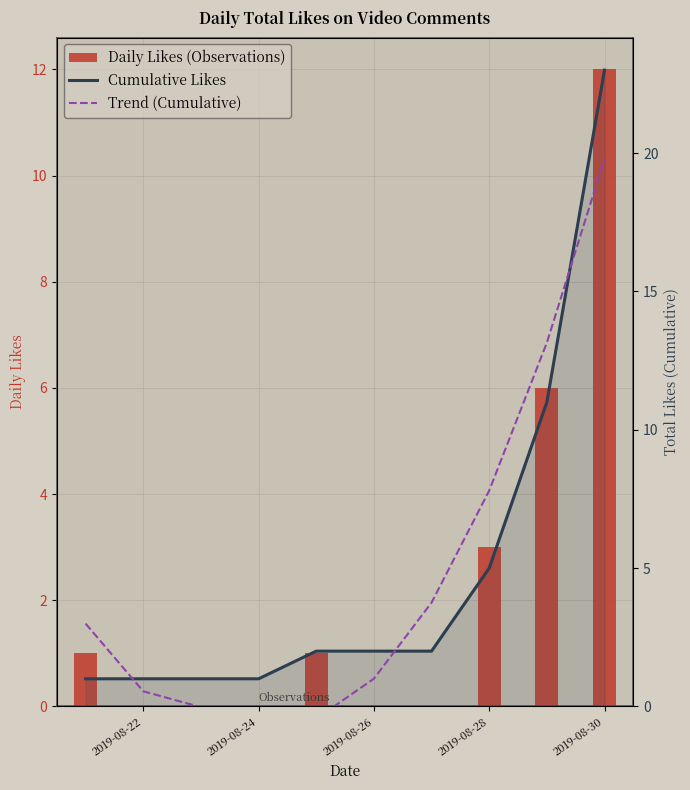

Is it true that Cumulative Likes equals 2.7 at 2019-08-28?

False